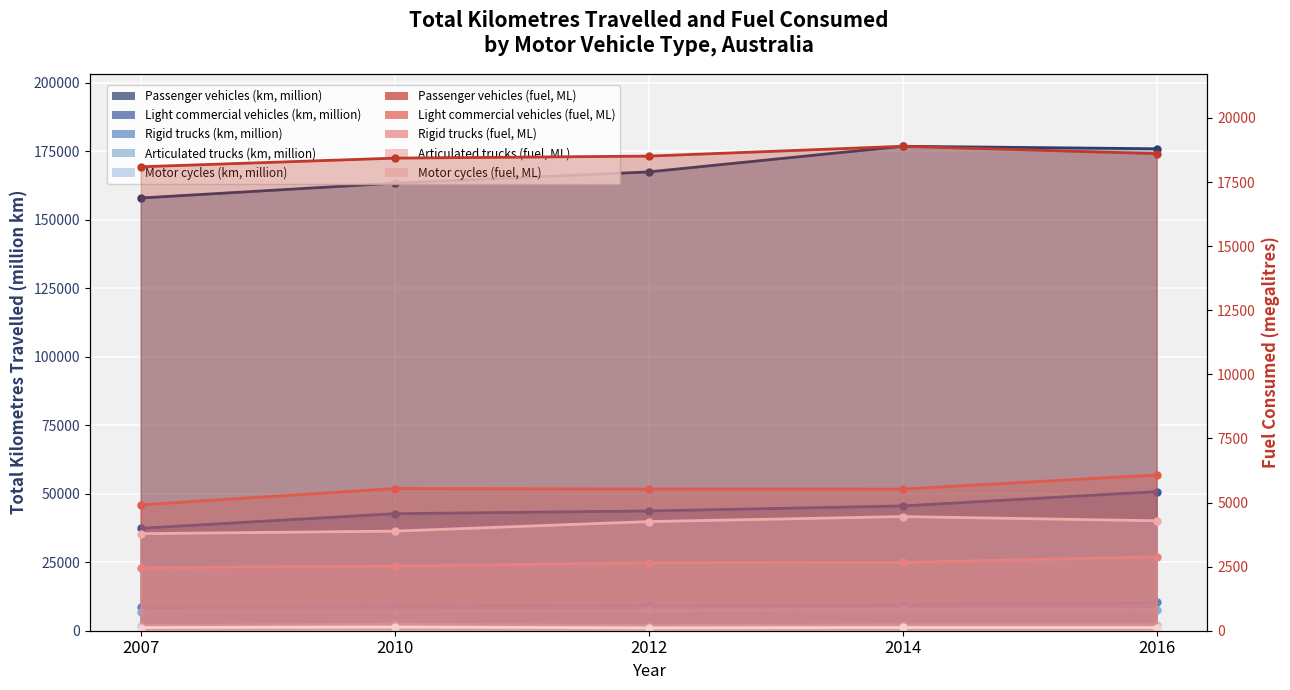

At which category is the sum across all series the highest?

2016